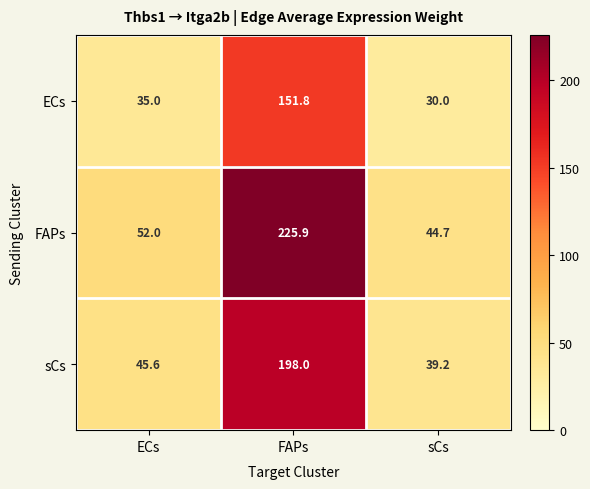

What value does the sCs series have at ECs?

45.6